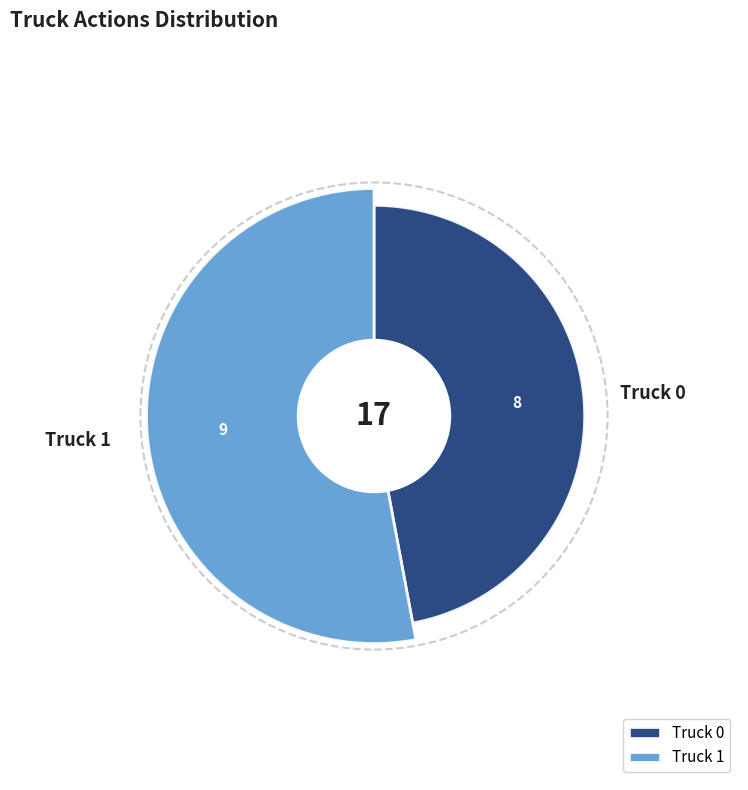

Approximately how many times larger is the value at Truck 1 compared to Truck 0?

1.1